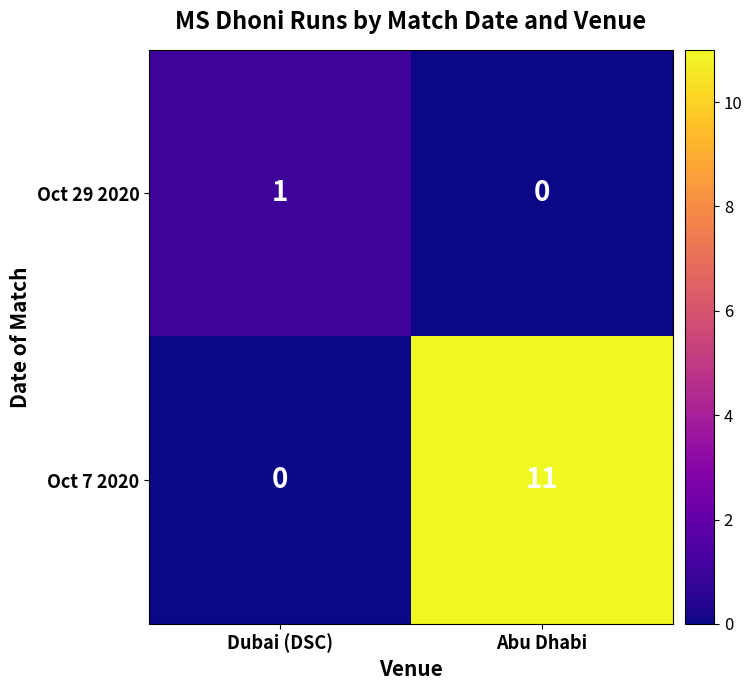

What is the maximum value for Oct 29 2020?

1